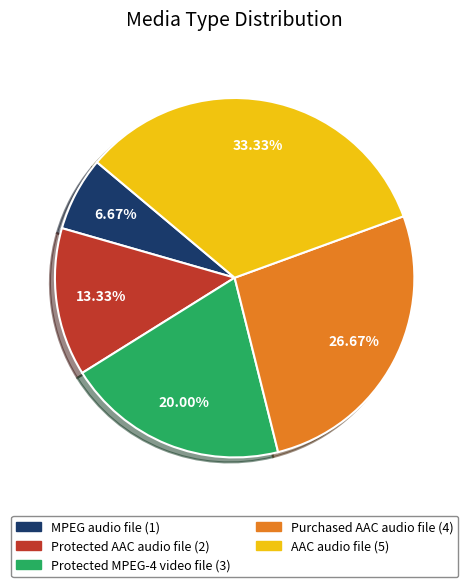

True or false: MPEG audio file accounts for 7% of the total.

True